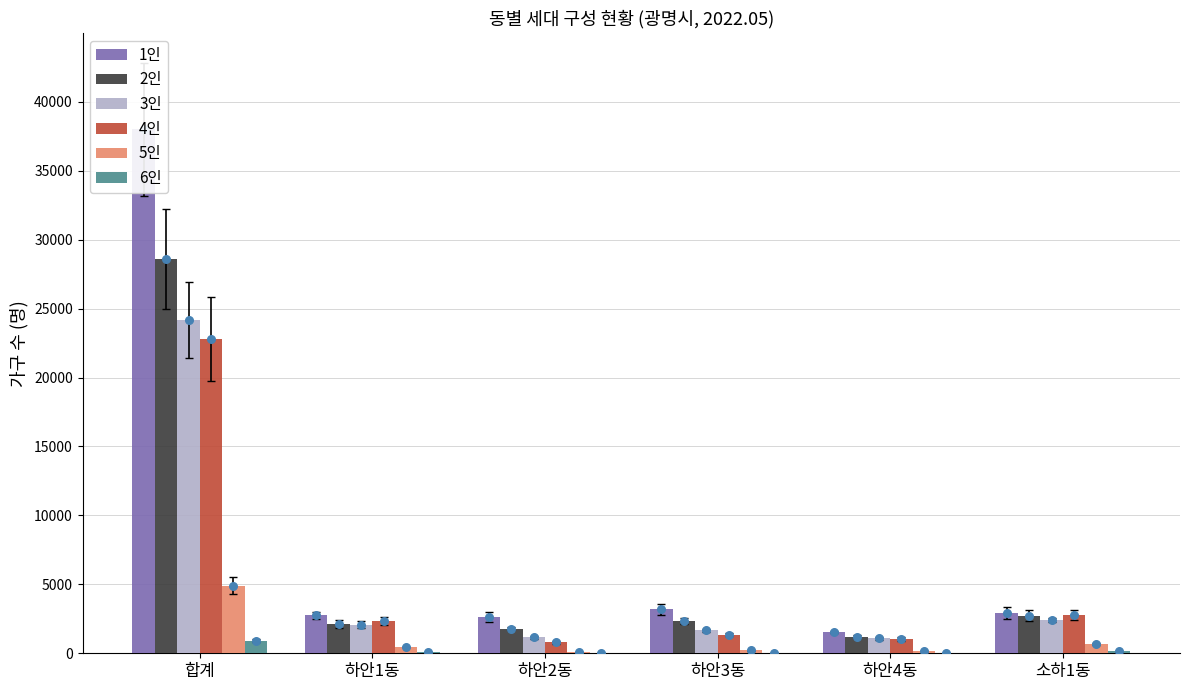

What are all the series names shown in the legend?

1인, 2인, 3인, 4인, 5인, 6인